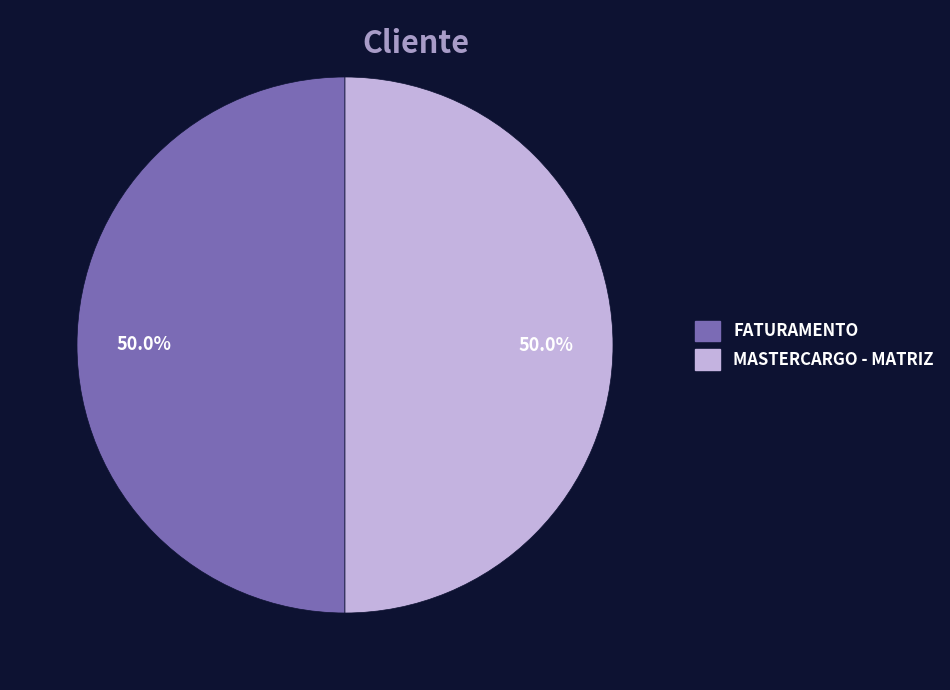

What percentage is the FATURAMENTO slice, to the nearest percent?

50%